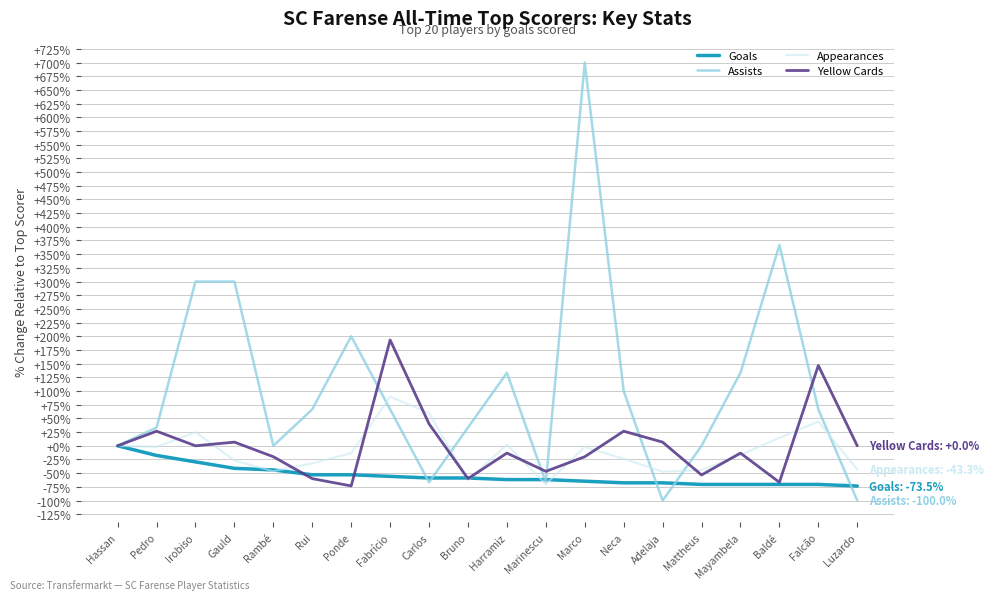

At which category is the sum across all series the highest?

Marco